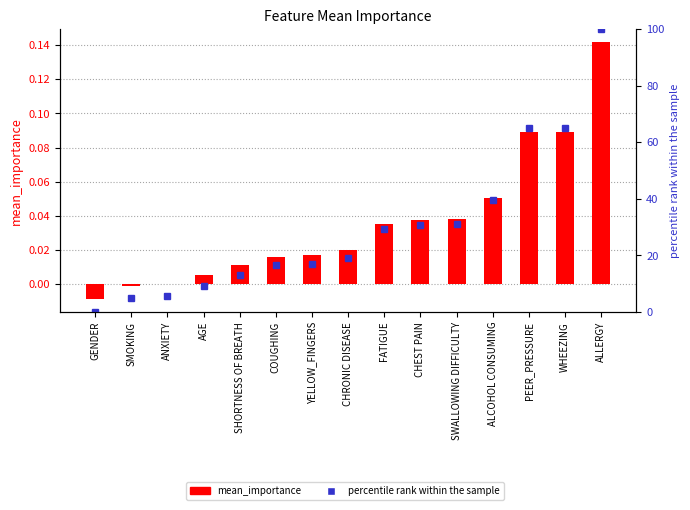

What is the approximate value of mean_importance at ALLERGY?

0.1